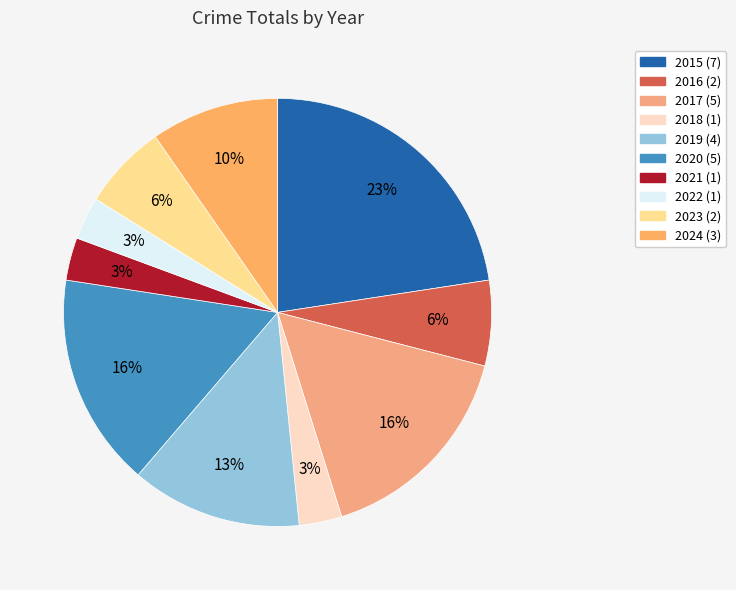

Is there a majority slice in this chart?

No